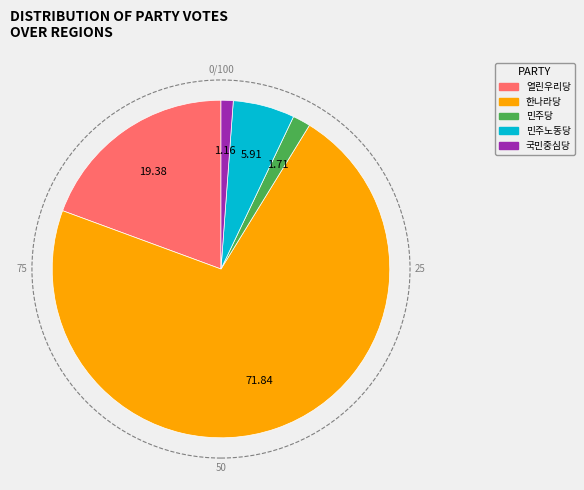

Count the number of slices in the pie.

5